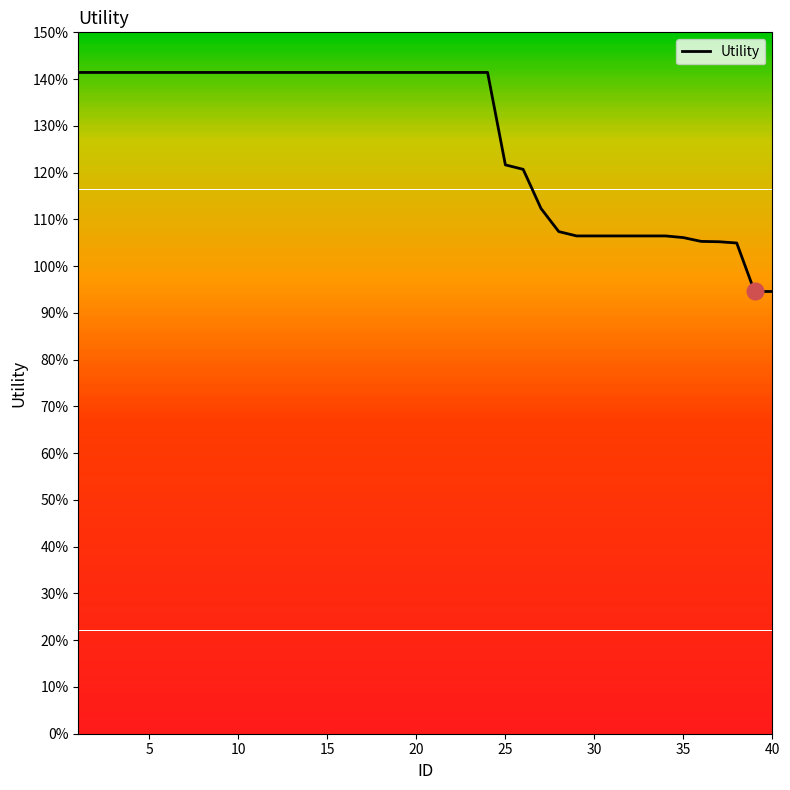

What is the difference between the maximum and second lowest values?

0.5